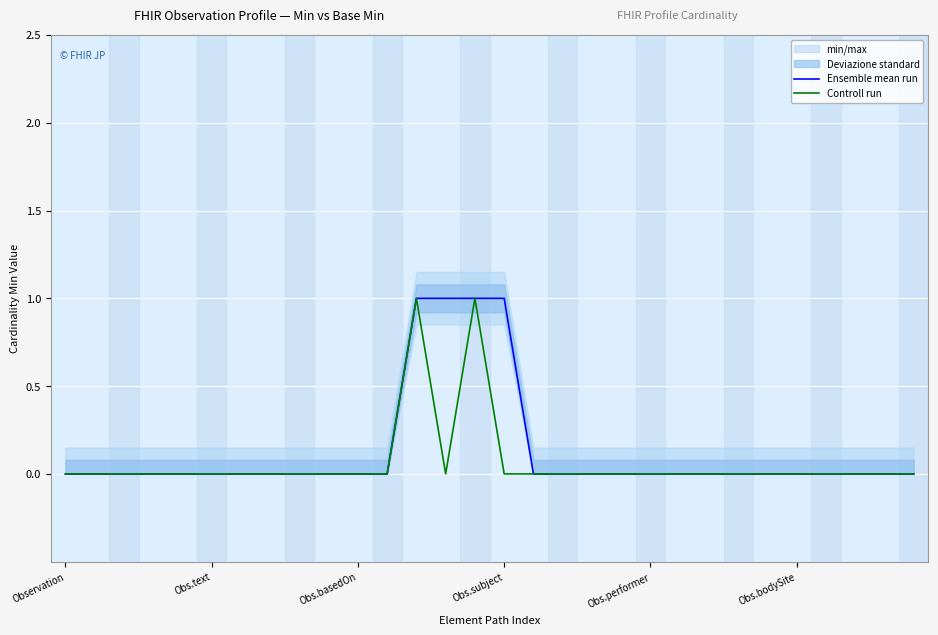

True or false: Controll run and Ensemble mean run intersect in this chart.

False